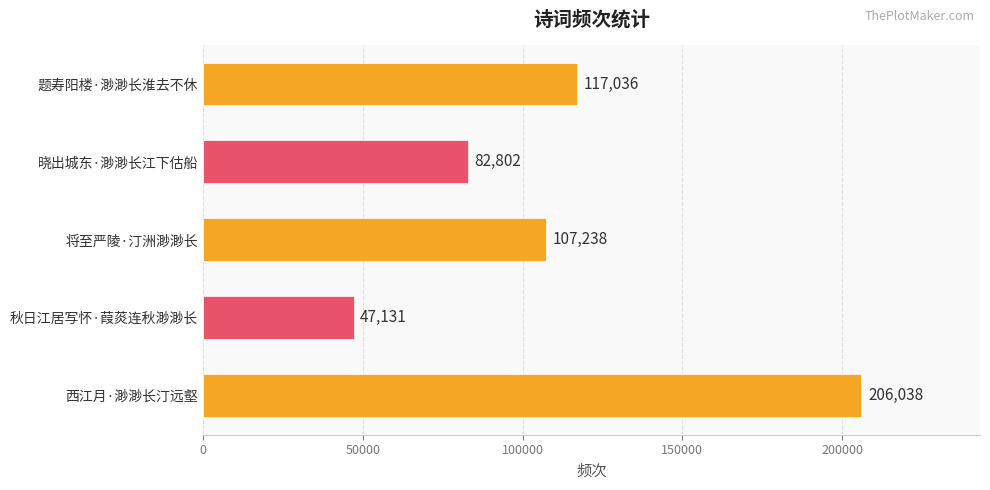

Which has a higher value, 题寿阳楼·渺渺长淮去不休 or 西江月·渺渺长汀远壑?

西江月·渺渺长汀远壑